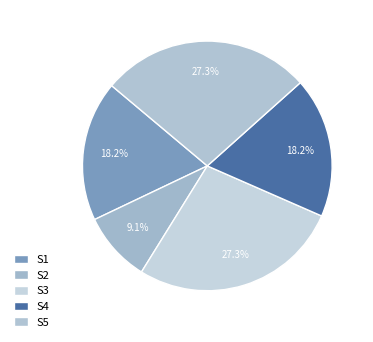

Which slice is the smallest?

S2